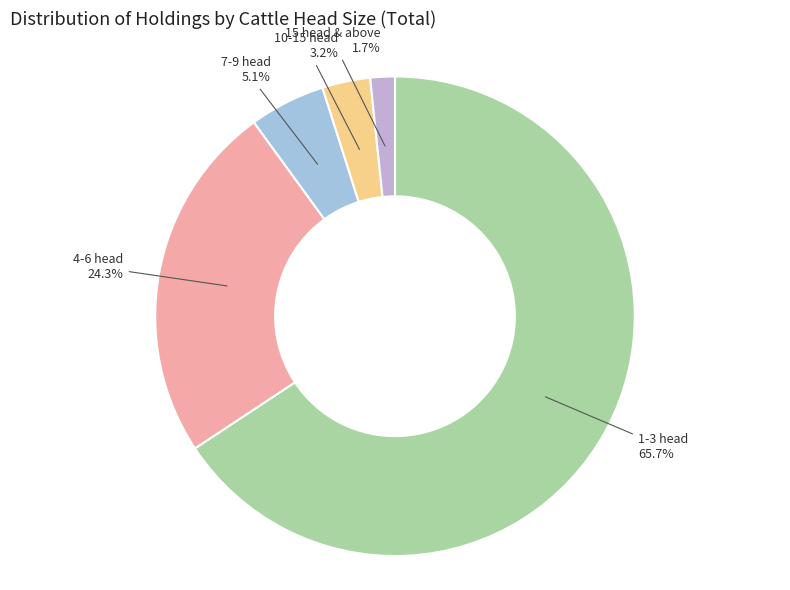

How many segments does this pie chart have?

5